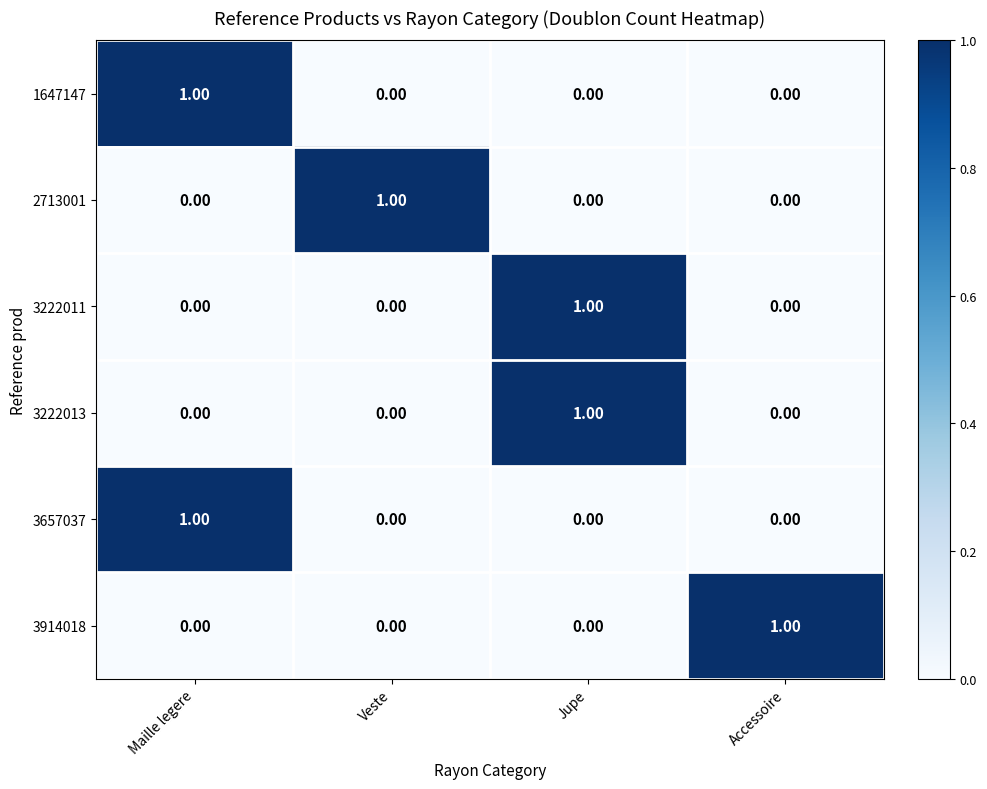

Which category has the highest value in the 3222011 series?

Jupe